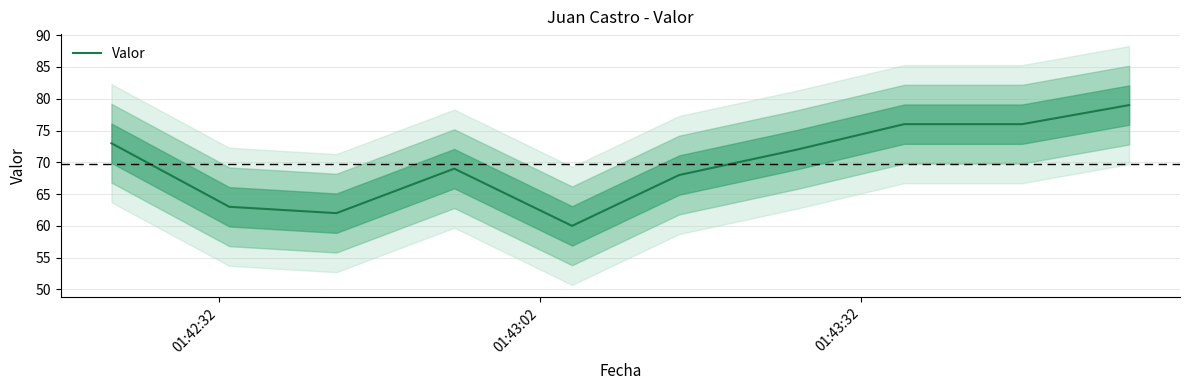

Reading left to right, transcribe all the data shown in this chart.

73	63	62	69	60	68	72	76	76	79